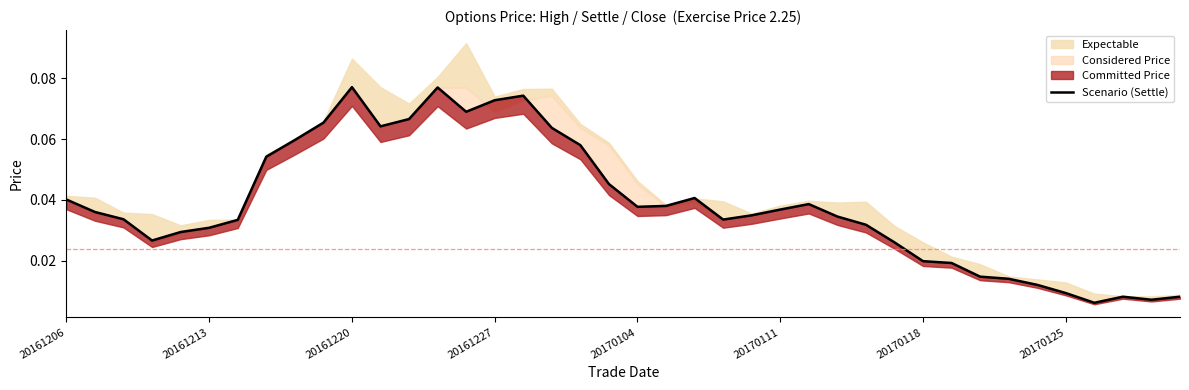

Reading right to left, what are all the values shown in this chart?

0.0	0.0	0.0	0.0	0.0	0.0	0.0	0.0	0.0	0.0	0.0	0.0	0.0	0.0	0.0	0.0	0.0	0.0	0.0	0.0	0.0	0.1	0.1	0.1	0.1	0.1	0.1	0.1	0.1	0.1	0.1	0.1	0.1	0.0	0.0	0.0	0.0	0.0	0.0	0.0